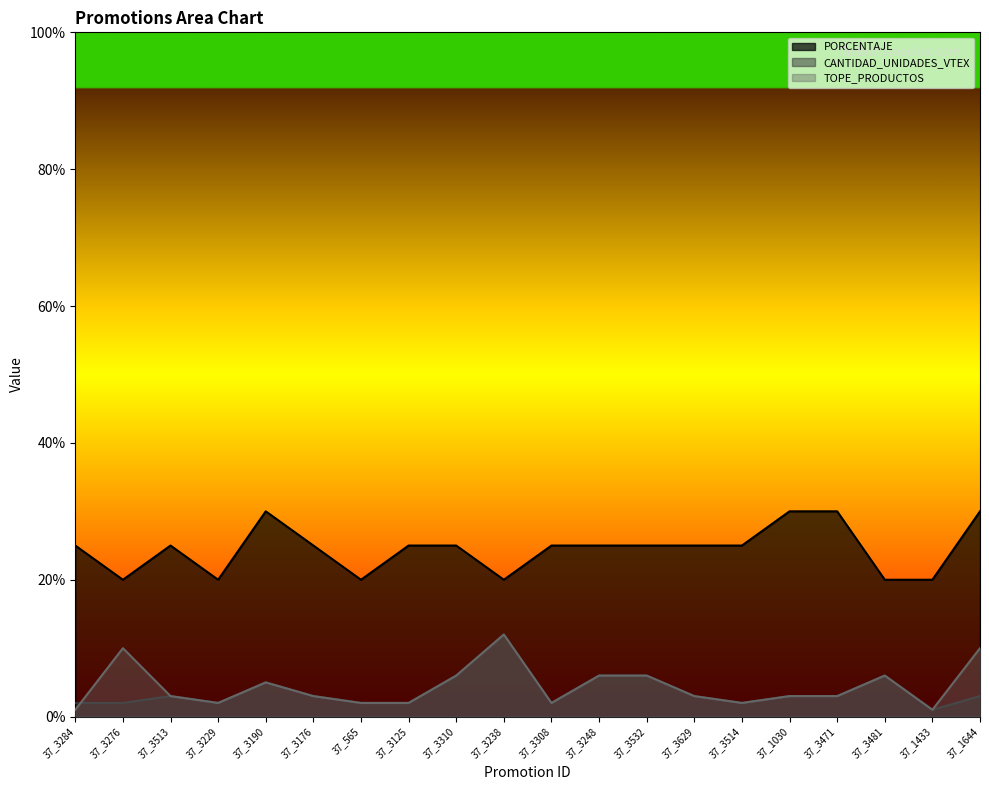

At 37_3125, list the series in order from largest to smallest.

PORCENTAJE, CANTIDAD_UNIDADES_VTEX, TOPE_PRODUCTOS